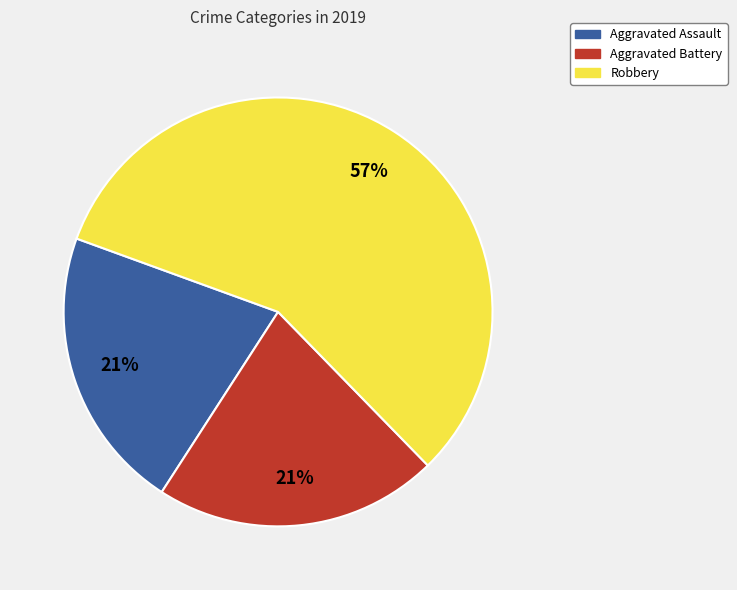

To the nearest percent, what is the average slice percentage?

33%